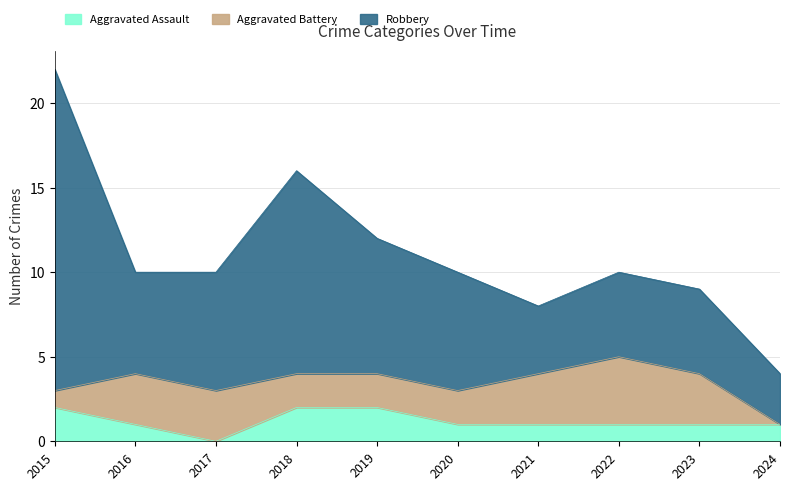

Rank the series by their maximum value, from lowest to highest.

Aggravated Assault, Aggravated Battery, Robbery